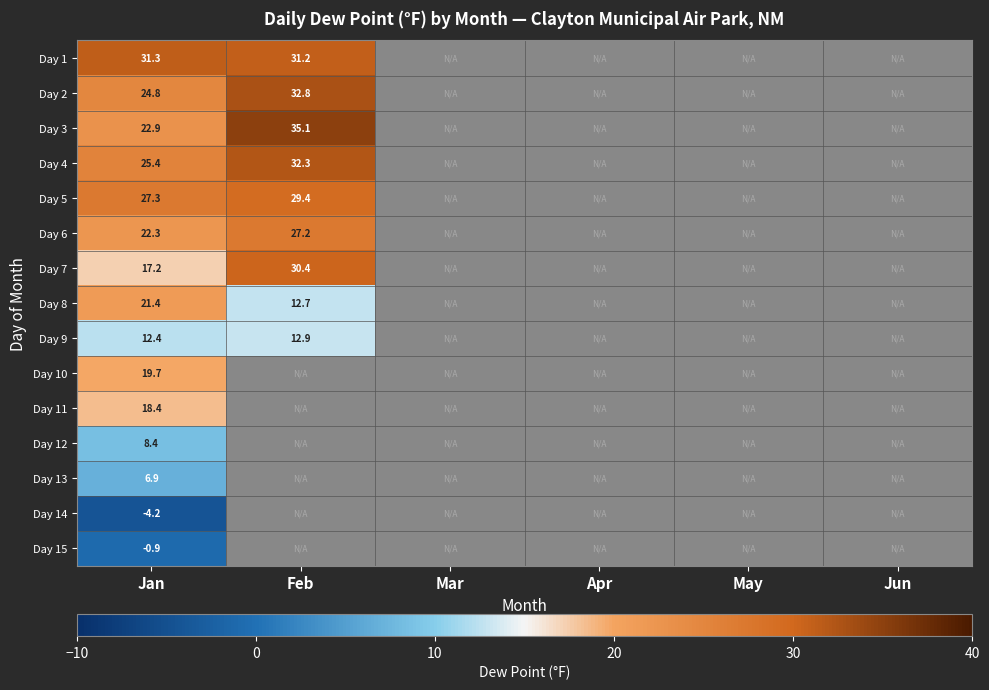

What is the spread (max minus min) of values at Jan?

35.5